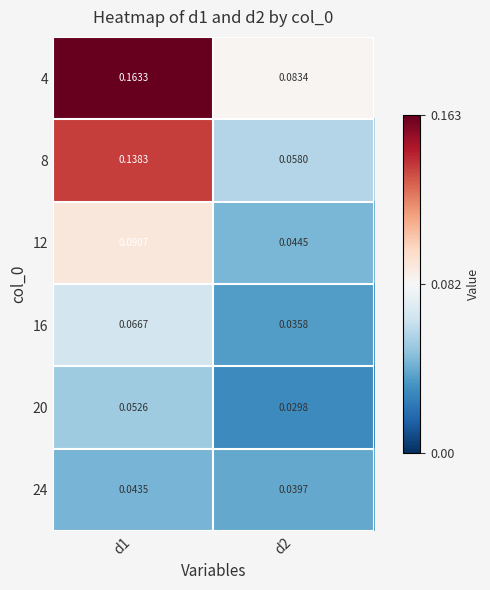

Is the value of 4 at d2 greater than the value of 24 at d2?

Yes